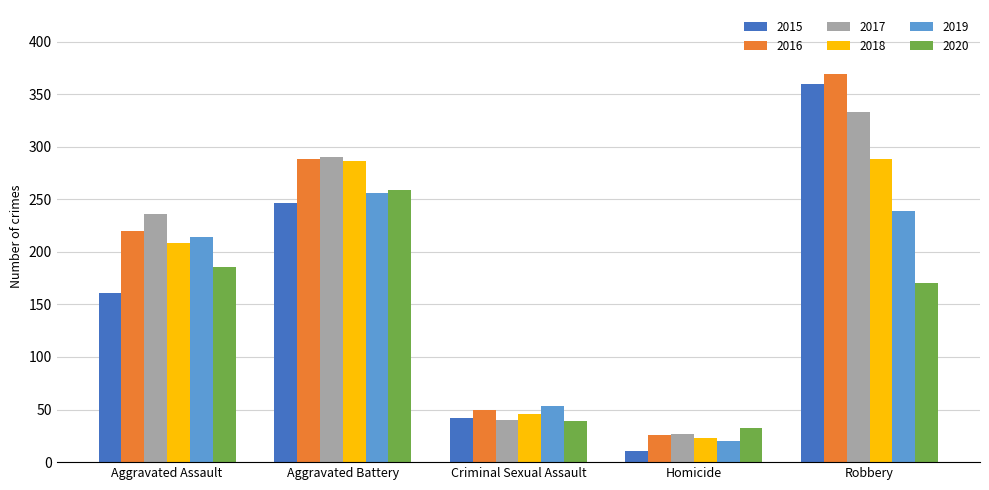

Where is 2020 nearest to the value 145?

Robbery